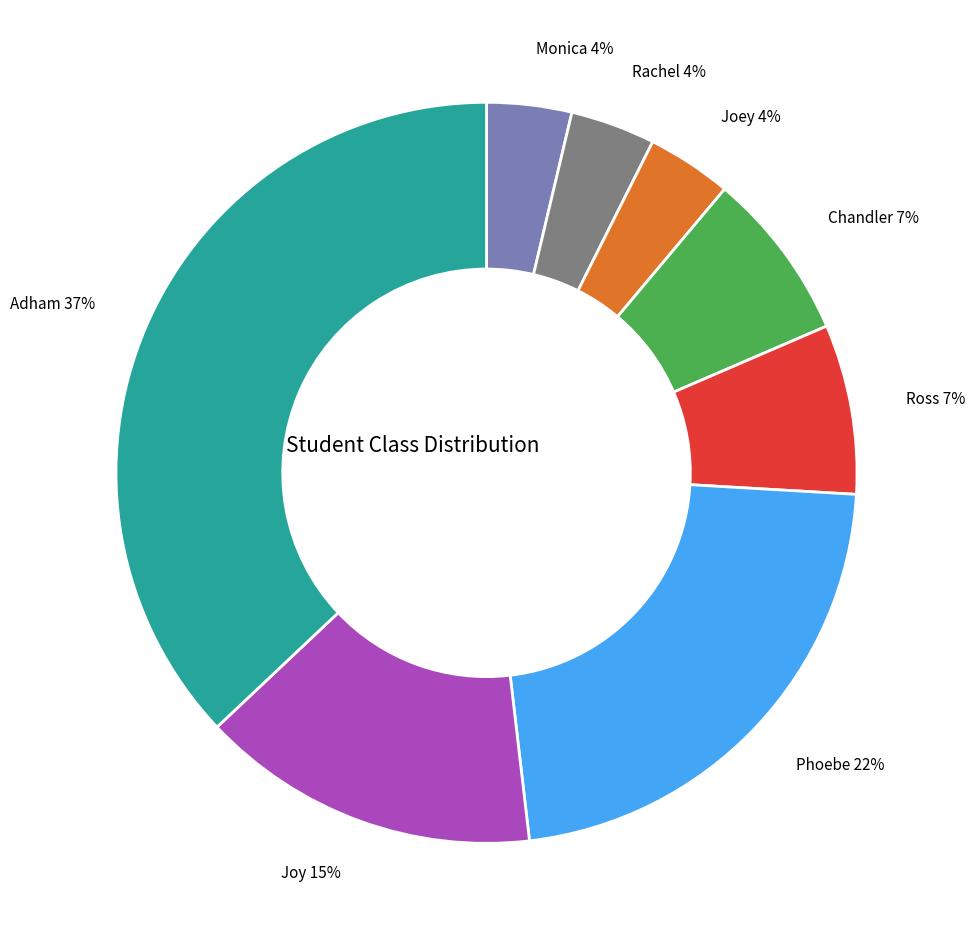

Is it true that Chandler is 7% of the pie?

True